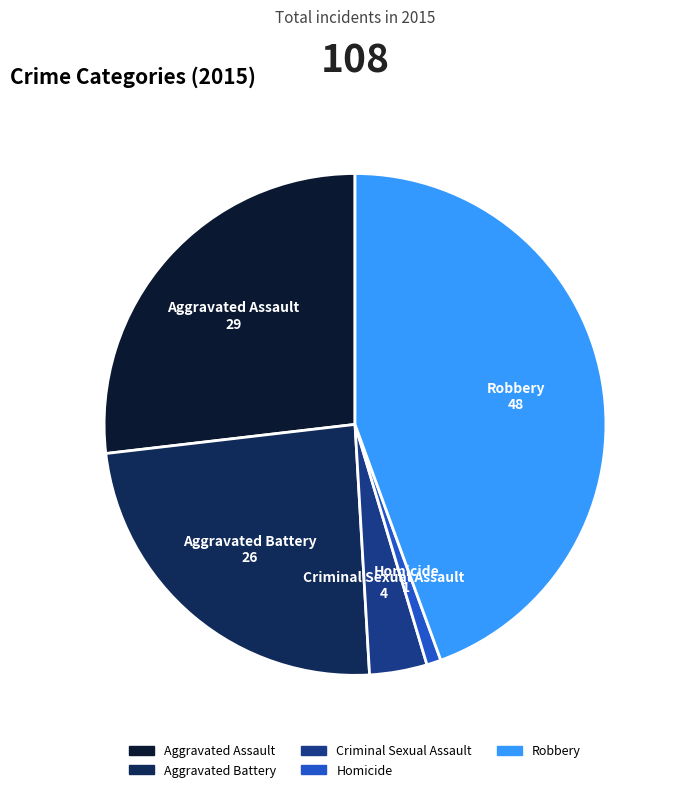

Is it true that Aggravated Battery is 35% of the pie?

False